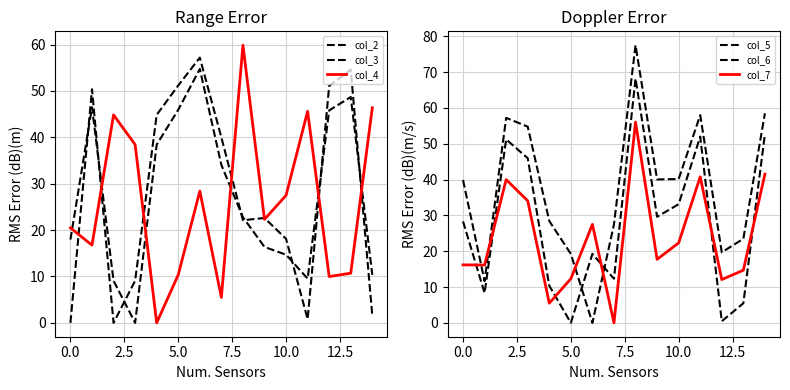

At which label is col_5 closest to 34?

10